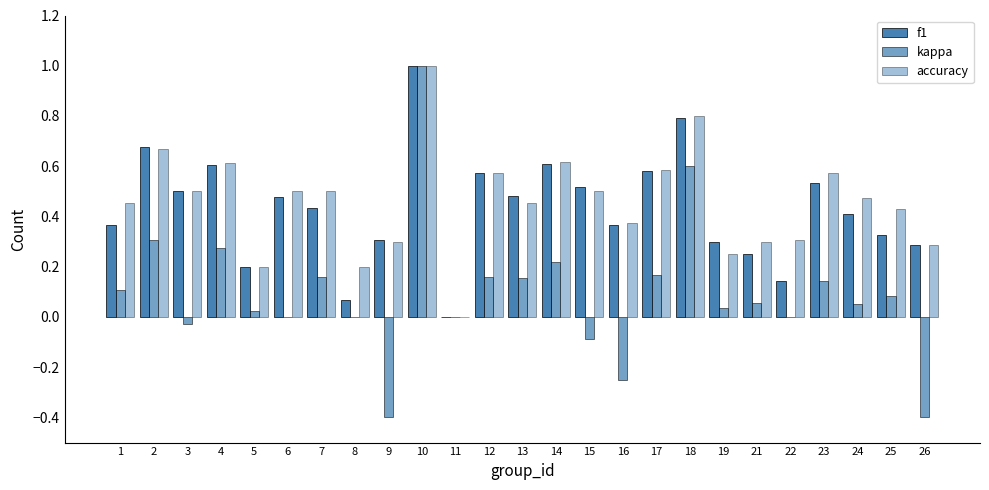

Which has a higher value, 16 or 18?

18